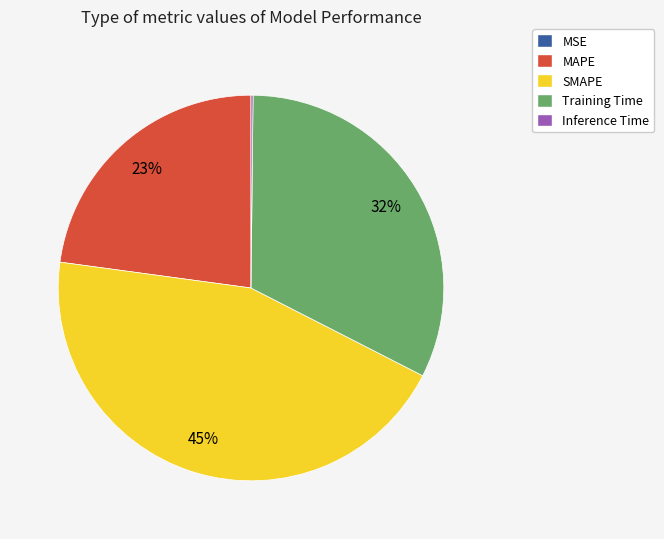

True or false: SMAPE accounts for 45% of the total.

True